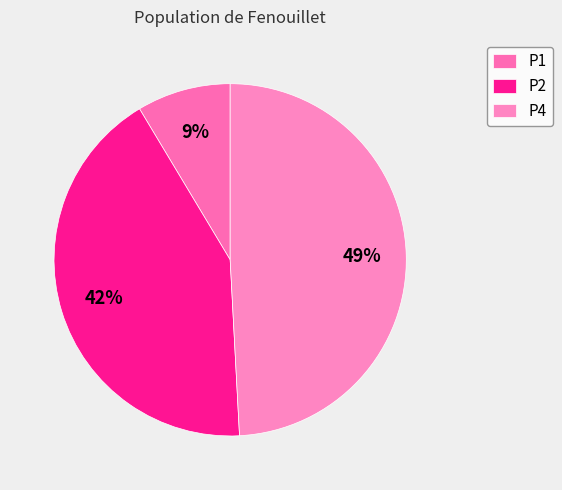

Is there any slice that represents more than half of the pie?

No